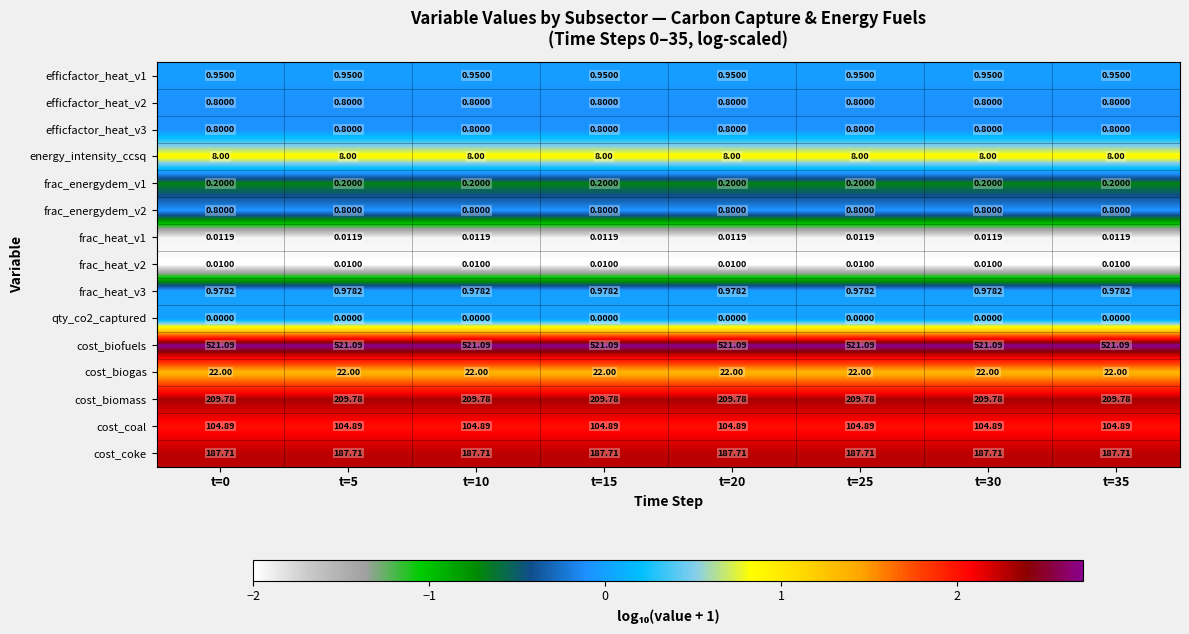

Is the value of energy_intensity_ccsq at t=0 greater than the value of cost_biofuels at t=5?

No